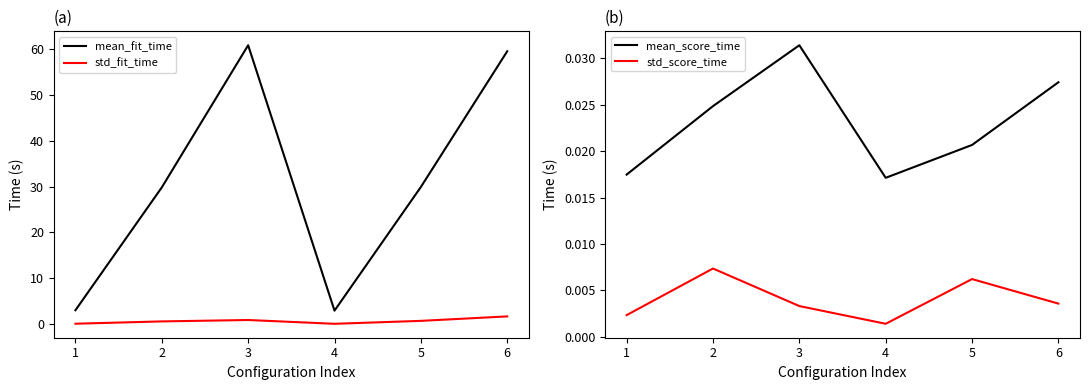

List the series in order of their peak value, lowest first.

std_score_time, mean_score_time, std_fit_time, mean_fit_time